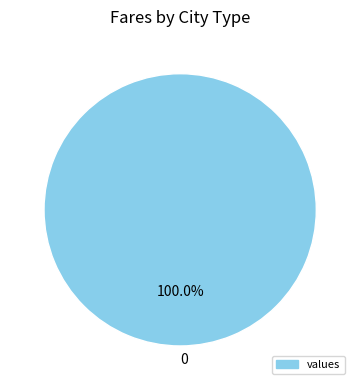

How many slices are in this pie chart?

1